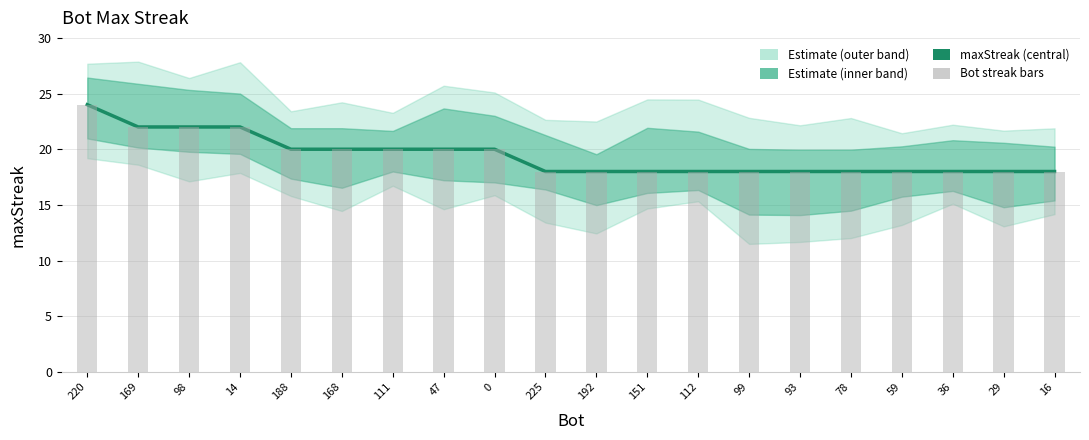

Reading right to left, transcribe all the data shown in this chart.

maxStreak: 16=18	29=18	36=18	59=18	78=18	93=18	99=18	112=18	151=18	192=18	225=18	0=20	47=20	111=20	168=20	188=20	14=22	98=22	169=22	220=24
Bot streak bars: 16=18	29=18	36=18	59=18	78=18	93=18	99=18	112=18	151=18	192=18	225=18	0=20	47=20	111=20	168=20	188=20	14=22	98=22	169=22	220=24